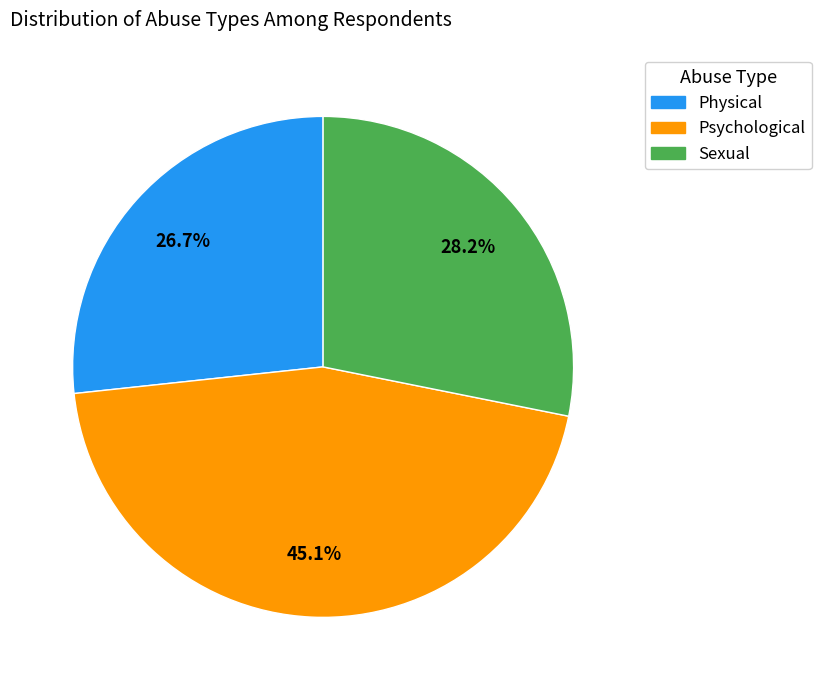

To the nearest percent, what is the combined percentage of Psychological and Physical?

72%